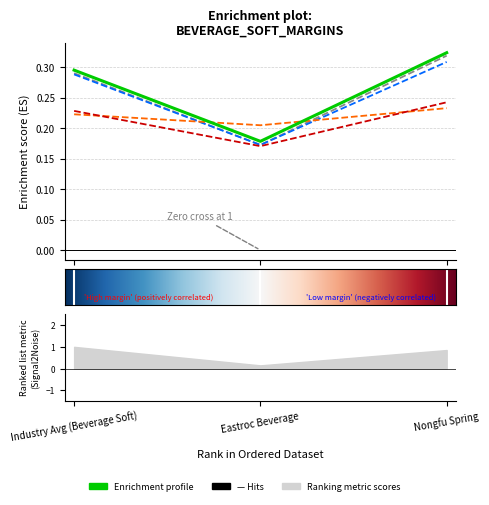

Is the value of net_margin at Nongfu Spring greater than the value of after_tax_operating_margin at Industry Avg (Beverage Soft)?

Yes